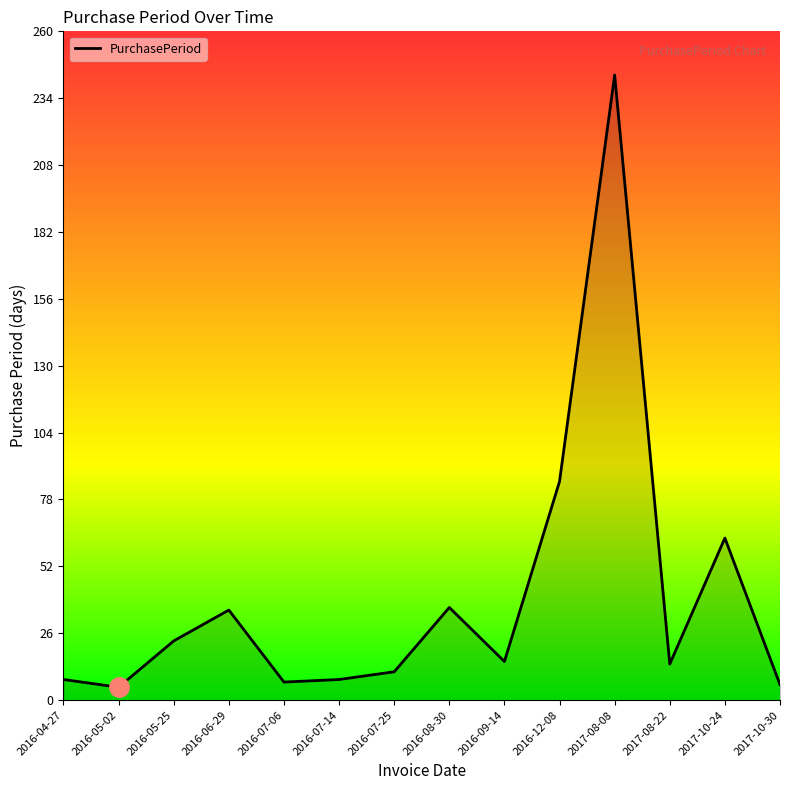

What is the difference between the maximum and minimum values?

238